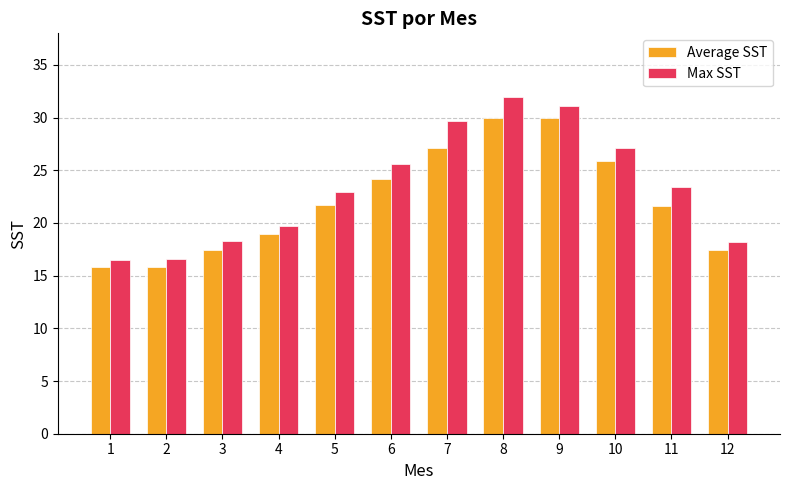

What is the minimum value shown in the chart?

15.8